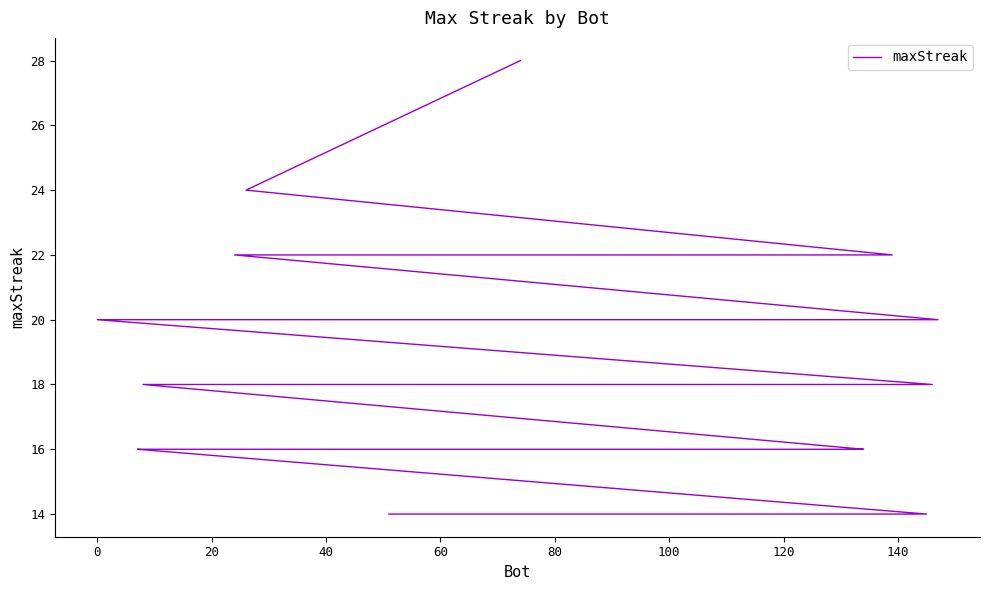

Count the values in the range 16 to 20.

26